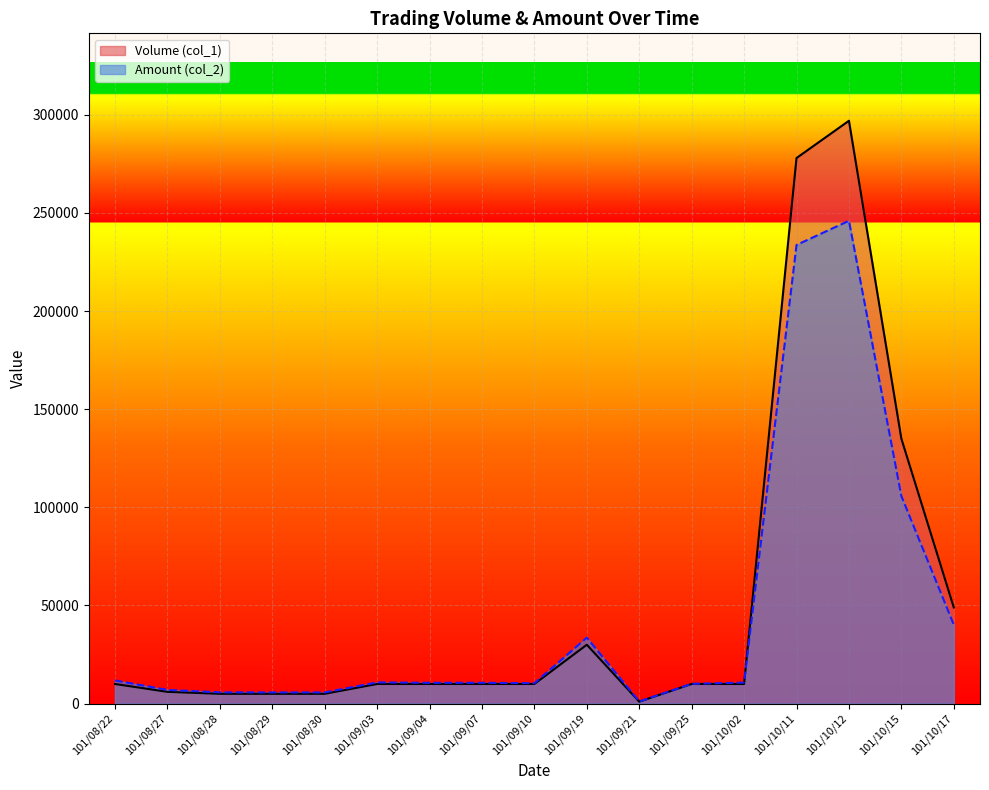

What is the label of the 9th point from the left?

101/09/10